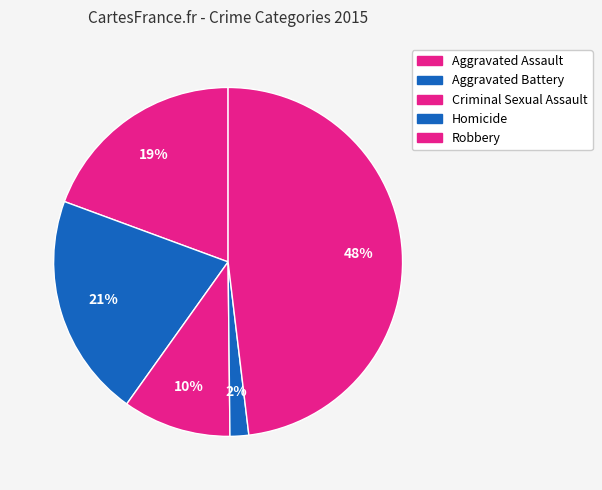

Count the number of slices in the pie.

5